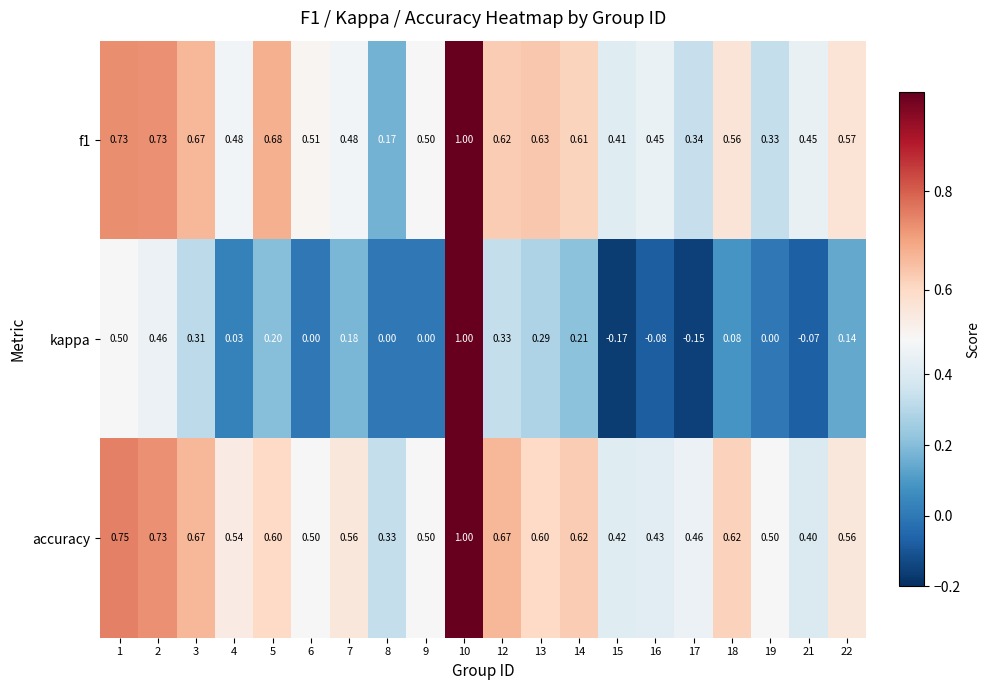

What is the total value across all series at 18?

1.3